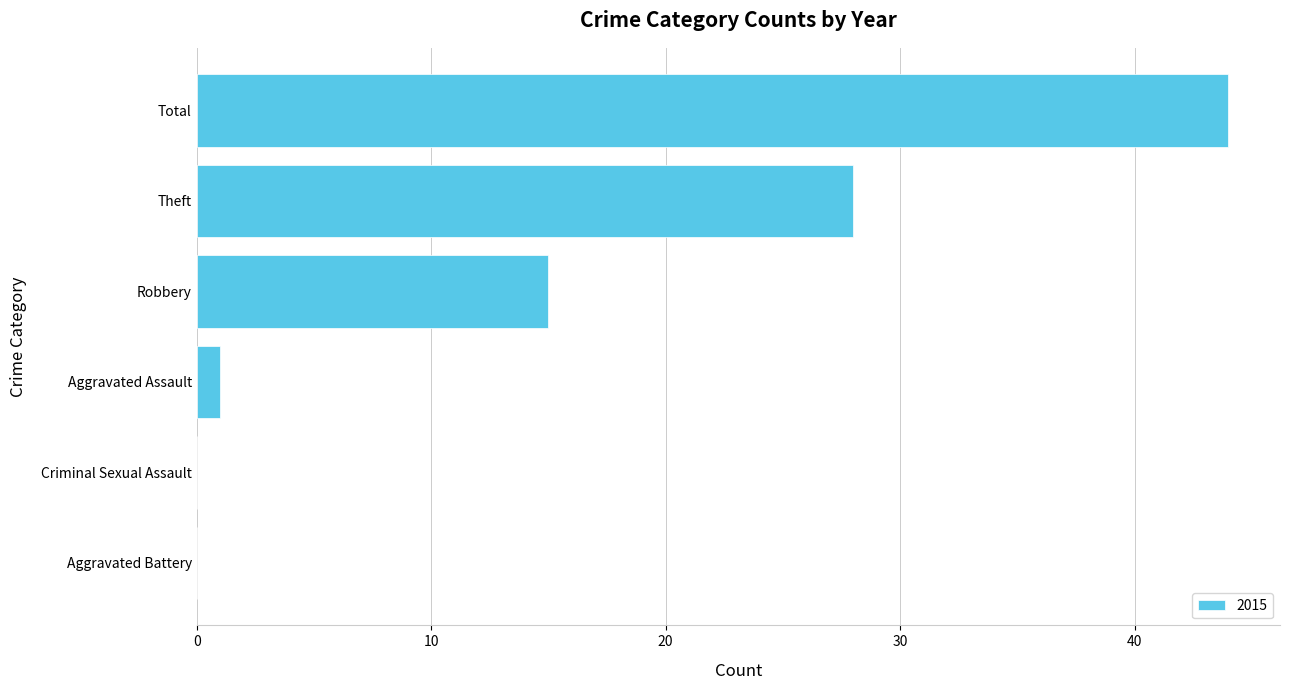

What is the ratio of the value at Total to the value at Aggravated Assault?

44.0